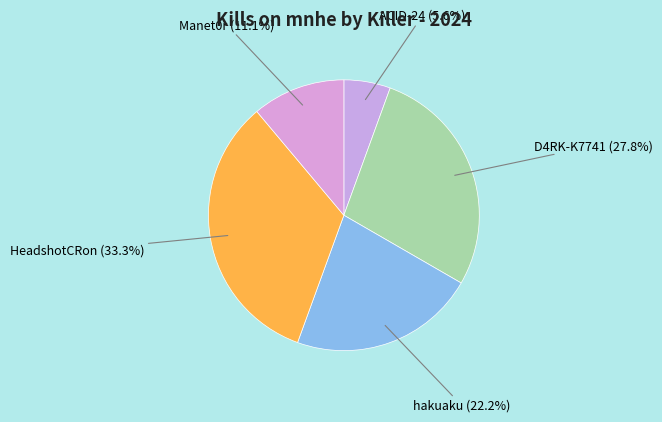

Which slice is the largest?

HeadshotCRon